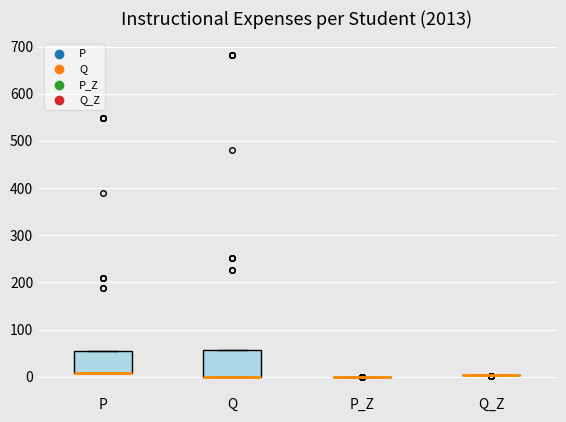

Reading left to right, read every box against the y-axis: the position of its median line, the range the box covers, and the ends of its whiskers. The values are not printed on the chart, so give them approximately, as read against the axis.

P: median 10 (drawn on the box's lower edge), box 10 to 50, whiskers 10 to 50
Q: median 0 (drawn on the box's lower edge), box 0 to 60, whiskers 0 to 60
P_Z: box collapsed to a line at 0, whiskers 0 to 0
Q_Z: box collapsed to a line at 0, whiskers 0 to 0